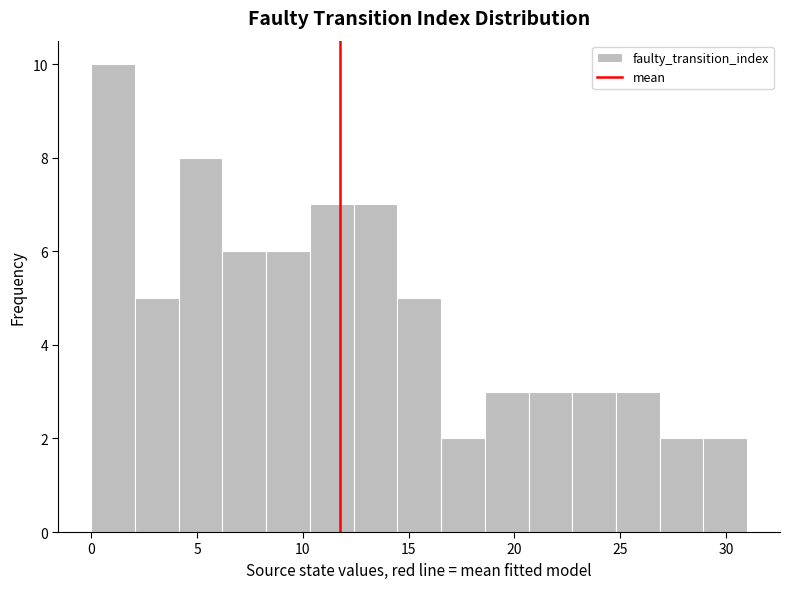

Reading left to right, transcribe this chart: for each bar, give the range it covers on the x-axis and its height. Neither the bar edges nor the heights are printed on the chart, so give them approximately, as read against the axes.

0.0 to 2.0: 10
2.0 to 4.0: 5
4.0 to 6.0: 8
6.0 to 8.5: 6
8.5 to 10.5: 6
10.5 to 12.5: 7
12.5 to 14.5: 7
14.5 to 16.5: 5
16.5 to 18.5: 2
18.5 to 20.5: 3
20.5 to 22.5: 3
22.5 to 25.0: 3
25.0 to 27.0: 3
27.0 to 29.0: 2
29.0 to 31.0: 2